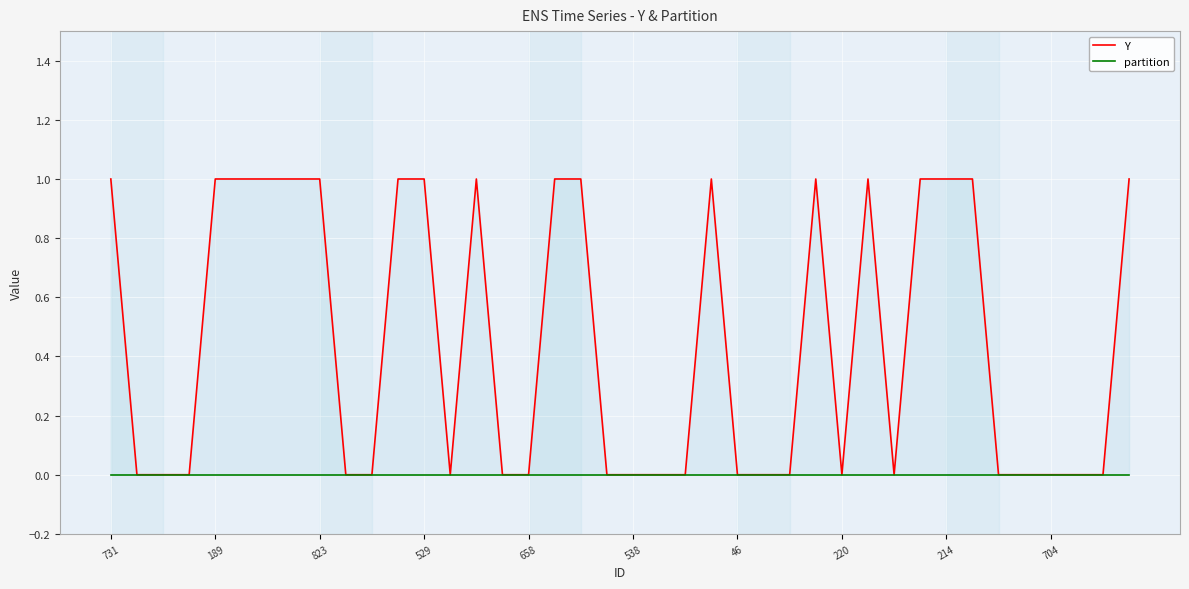

At which category does Y reach its first local valley?

13